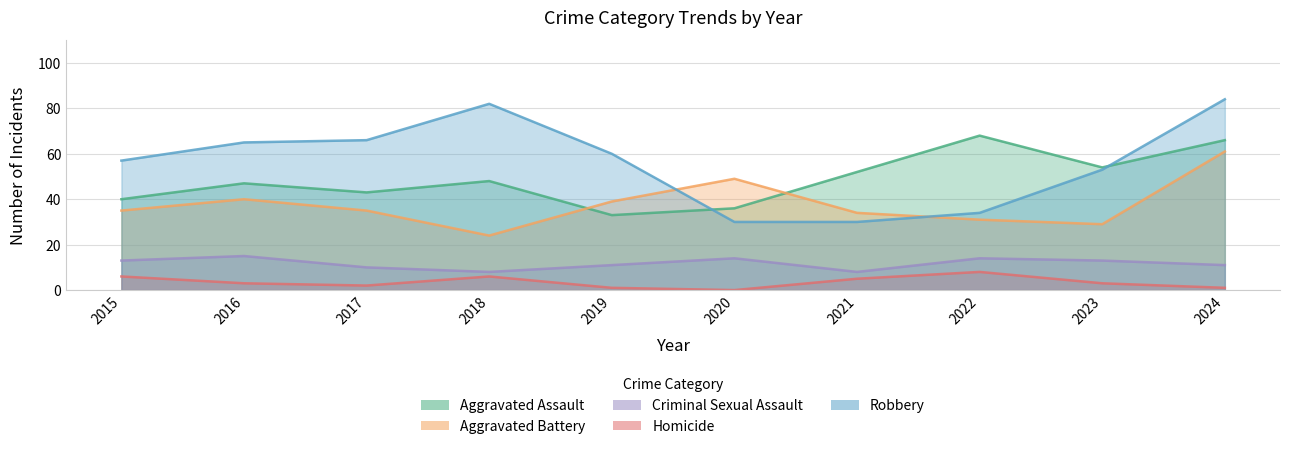

True or false: Homicide and Criminal Sexual Assault intersect in this chart.

False